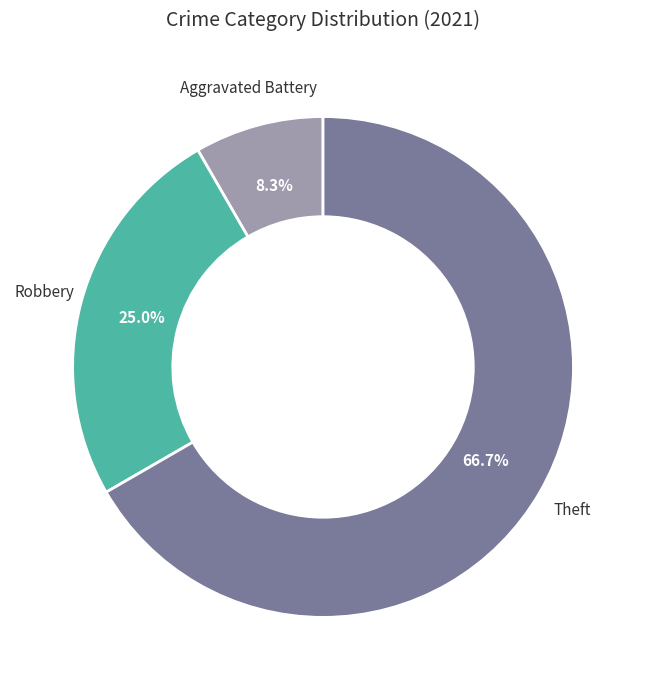

How many slices are in this pie chart?

3